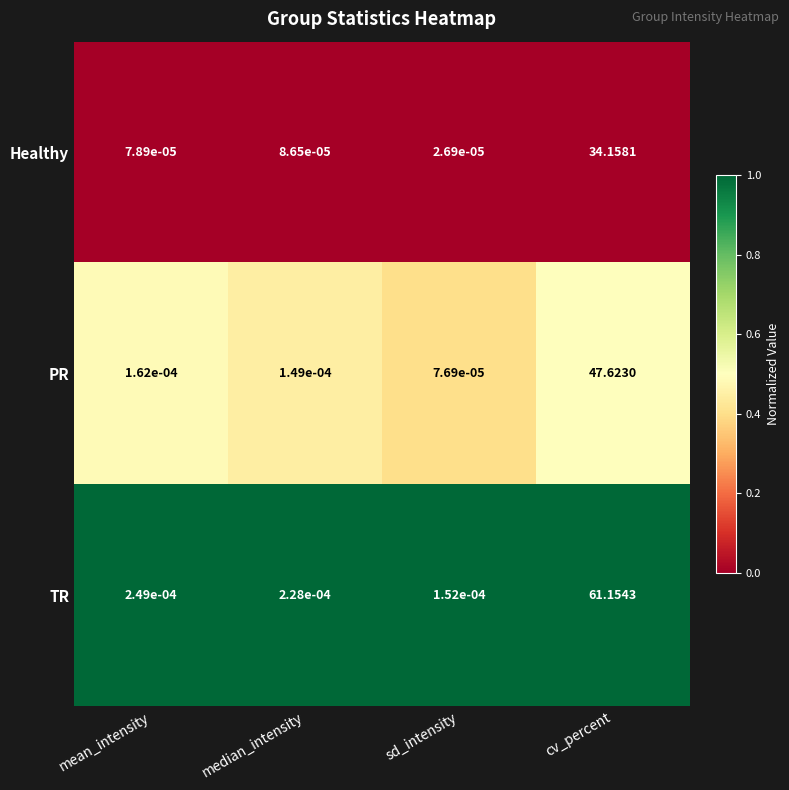

Between mean_intensity and cv_percent, which series saw the biggest shift?

TR